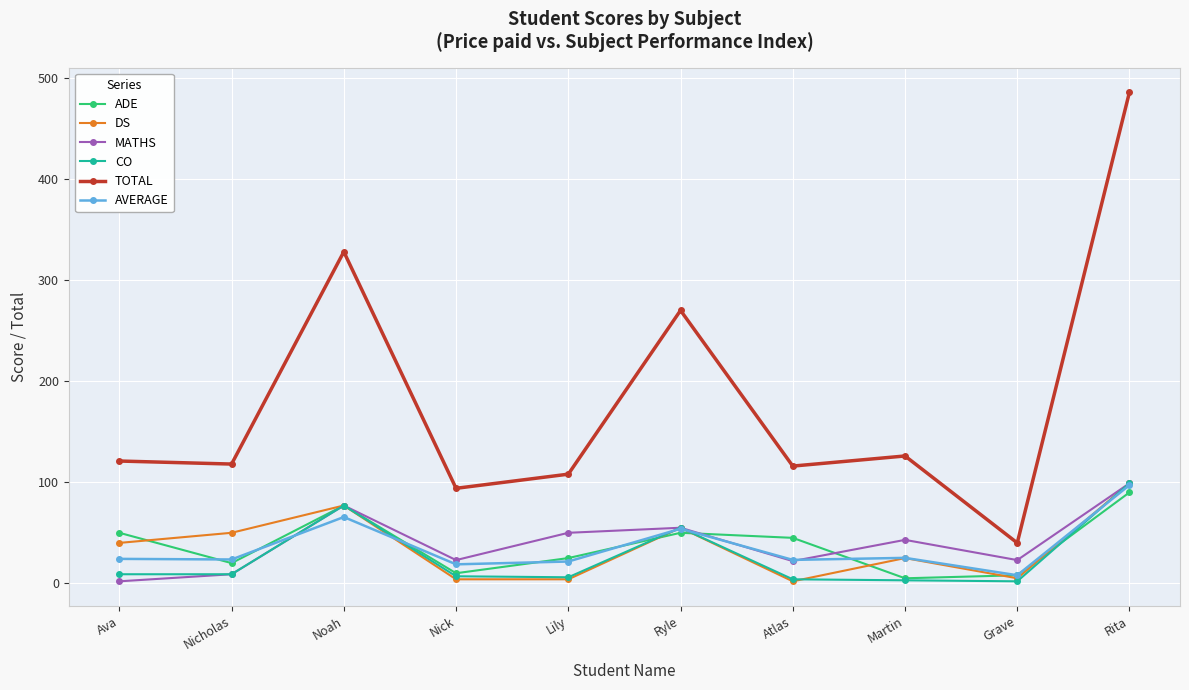

What is the total value across all series at Noah?

701.6